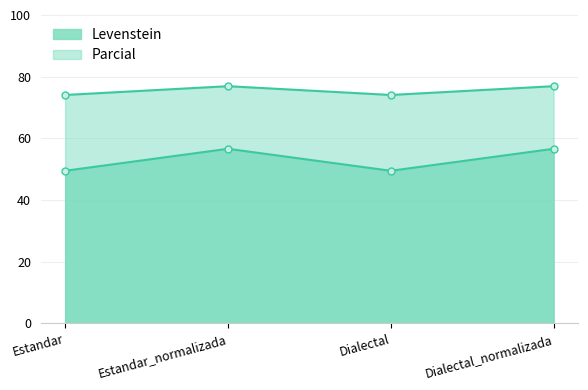

Reading left to right, extract all data points from this chart.

Levenstein: Estandar=49.5	Estandar_normalizada=56.6	Dialectal=49.5	Dialectal_normalizada=56.6
Parcial: Estandar=74.1	Estandar_normalizada=76.9	Dialectal=74.1	Dialectal_normalizada=76.9